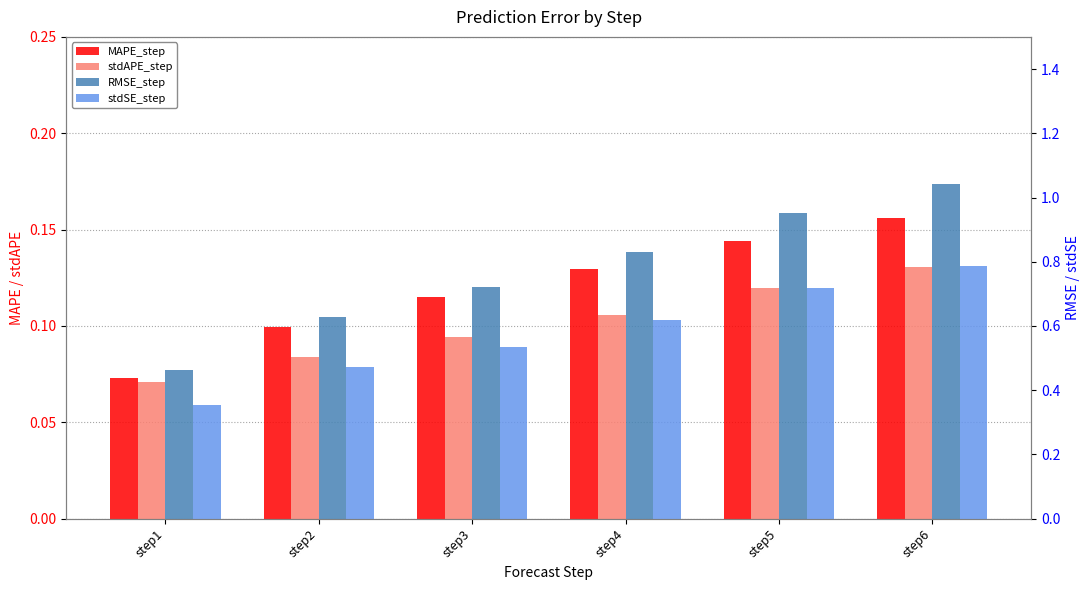

Are the bars grouped side by side (vs. stacked)?

Yes